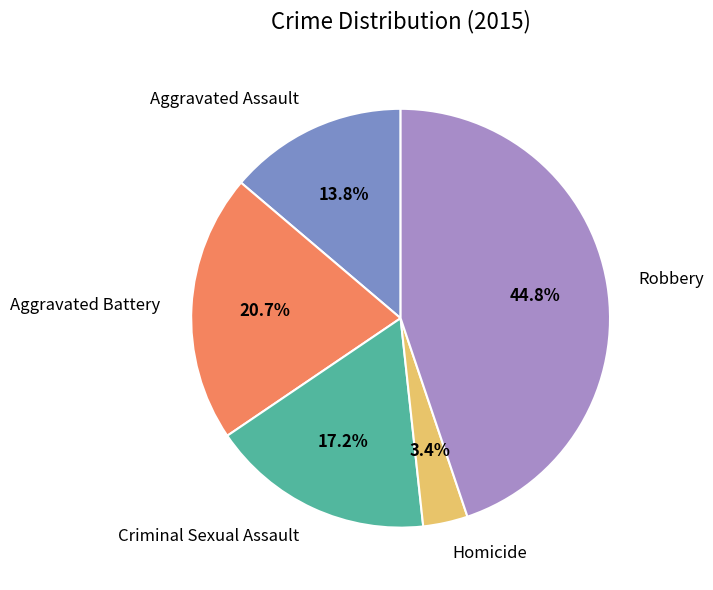

Which has a higher value, Aggravated Assault or Criminal Sexual Assault?

Criminal Sexual Assault